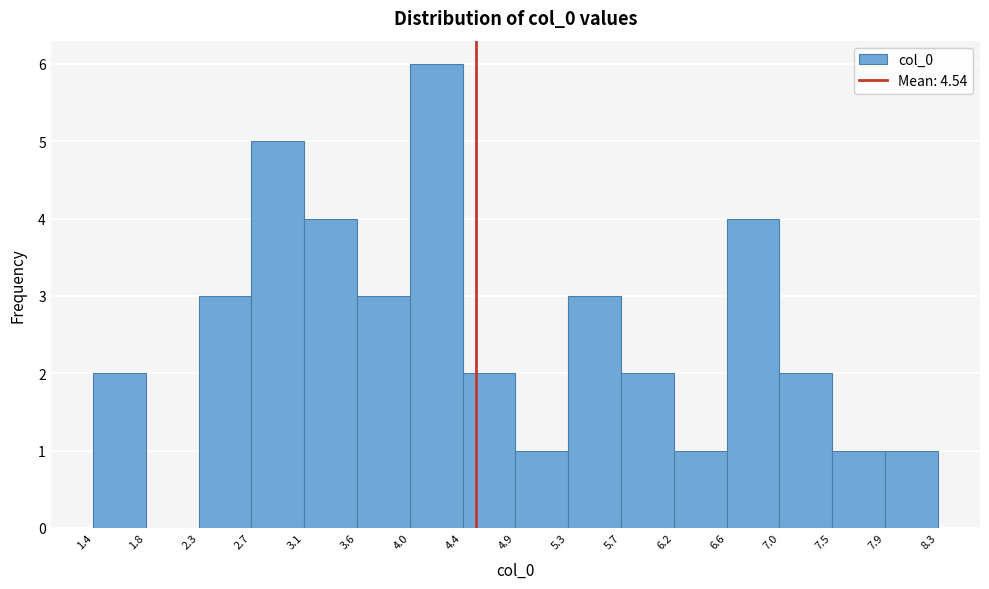

Over which range of the x-axis is the bar tallest?

4.0 to 4.4